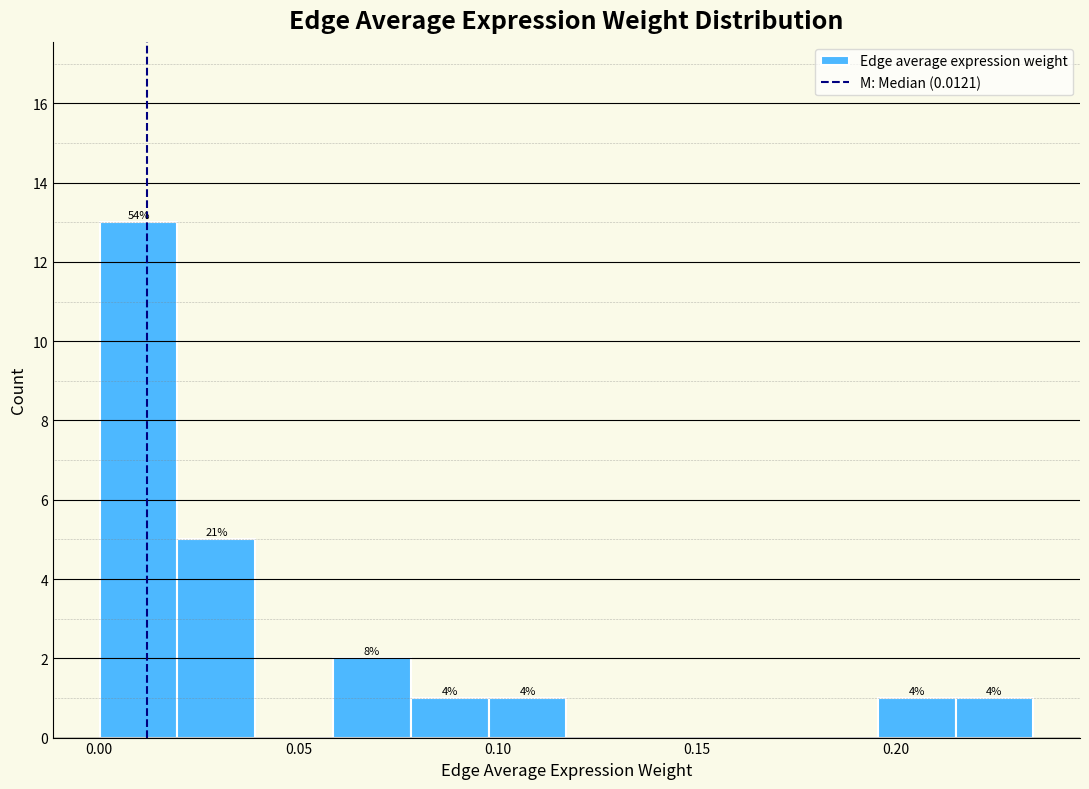

Around what value on the x-axis is the tallest bar? Give the approximate position of its centre, as read against the axis.

0.010